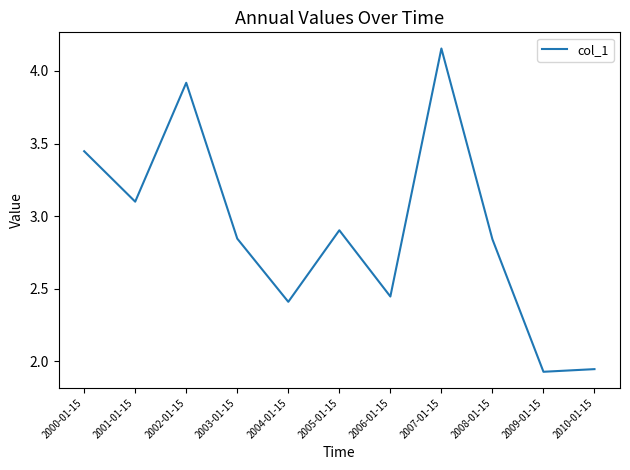

At which label does the data first exceed 2?

2000-01-15